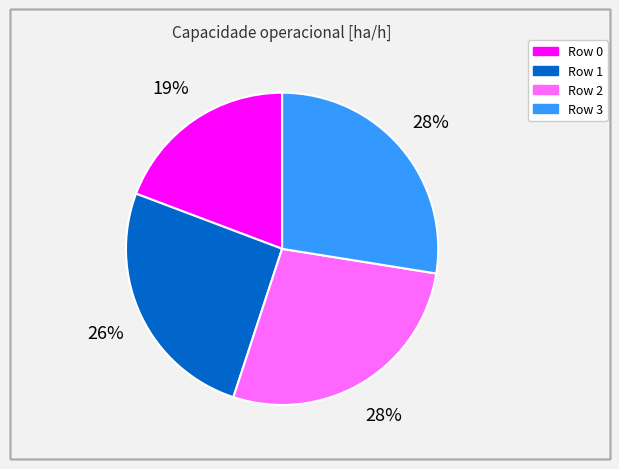

How many slices are in this pie chart?

4